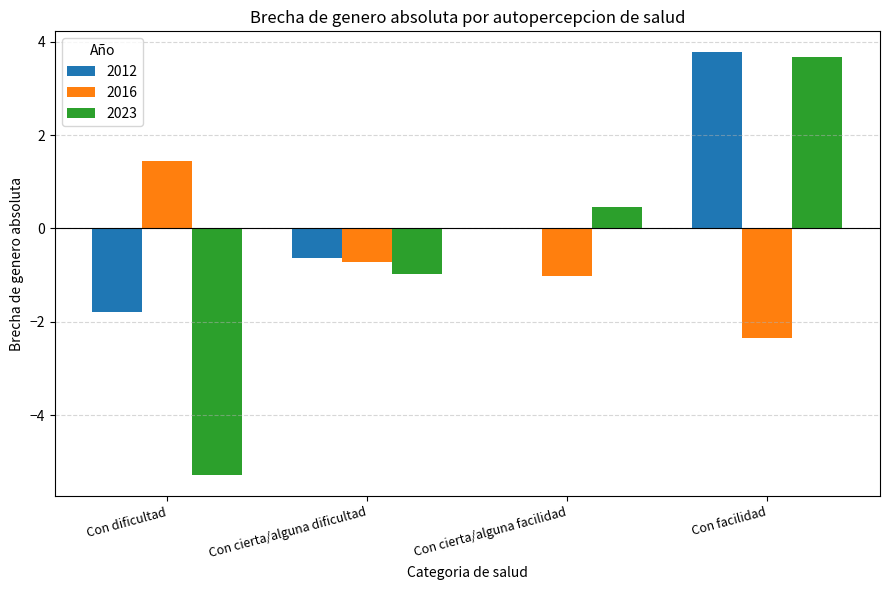

What is the total value across all series at Con cierta/alguna facilidad?

-0.6